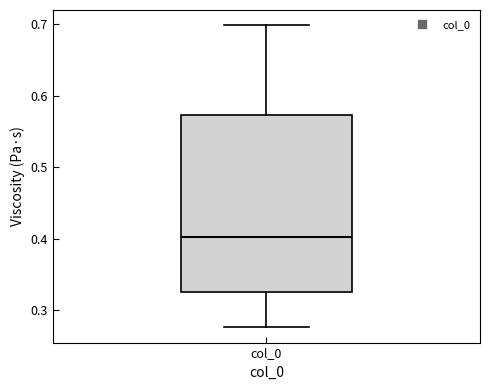

Read this box plot against the y-axis: the position of the median line, the range covered by the box, and the ends of both whiskers. The values are not printed on the chart, so give them approximately, as read against the axis.

median 0.40, box 0.33 to 0.57, whiskers 0.28 to 0.70